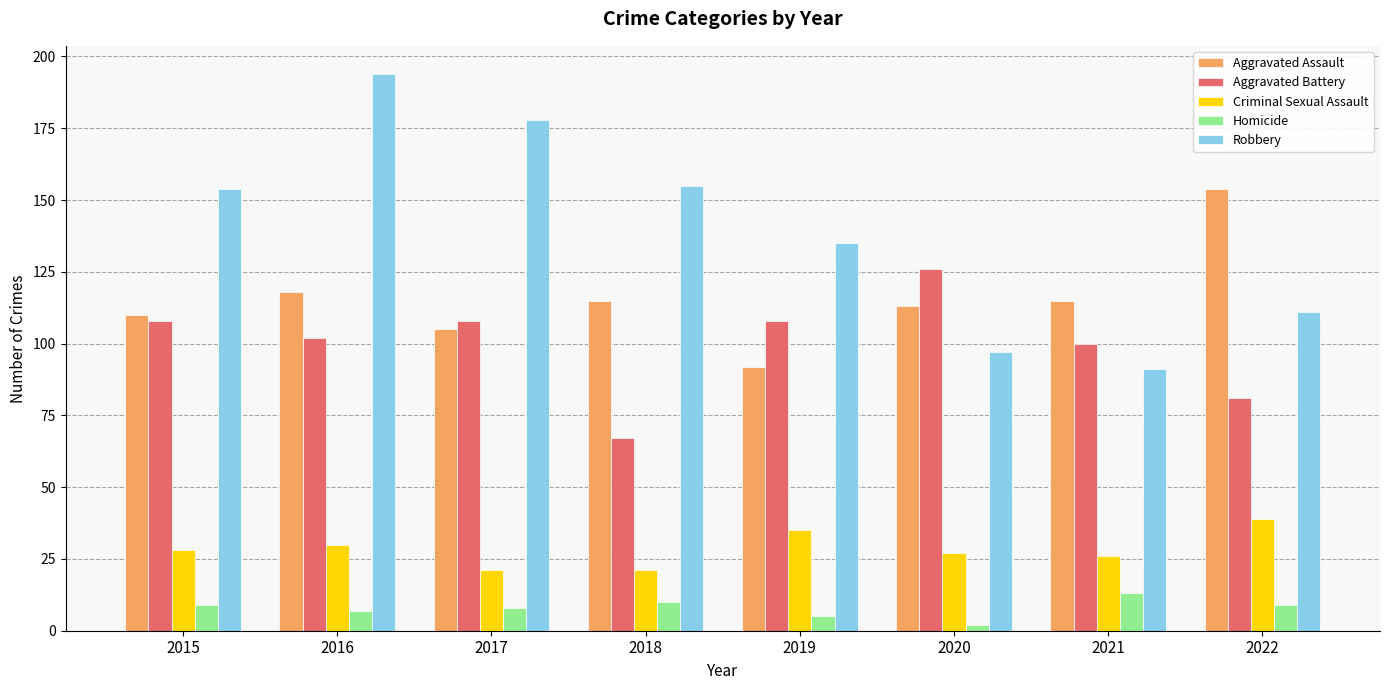

Is it true that Aggravated Battery equals 102 at 2016?

True